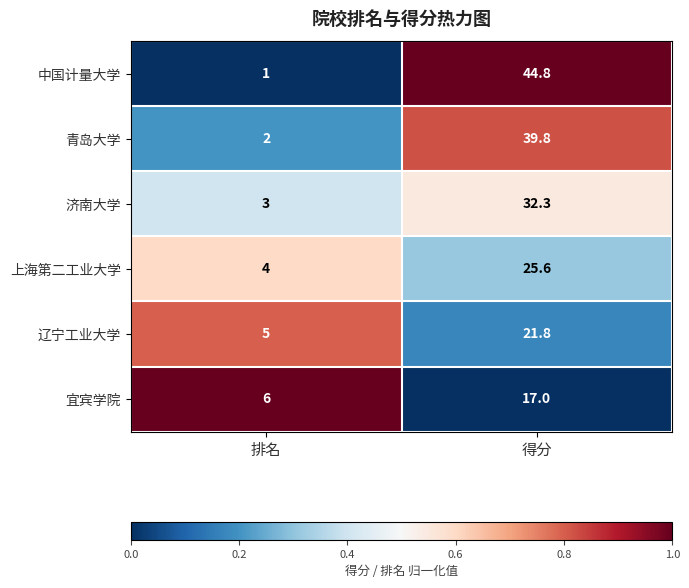

What is the maximum value shown in the chart?

44.8